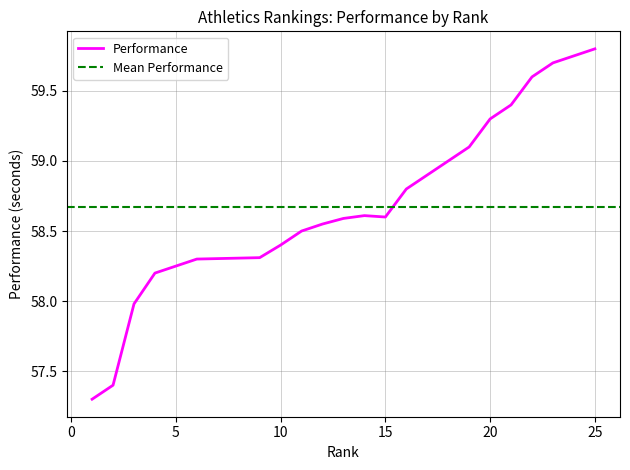

The value at 16 is 90.5. True or false?

False